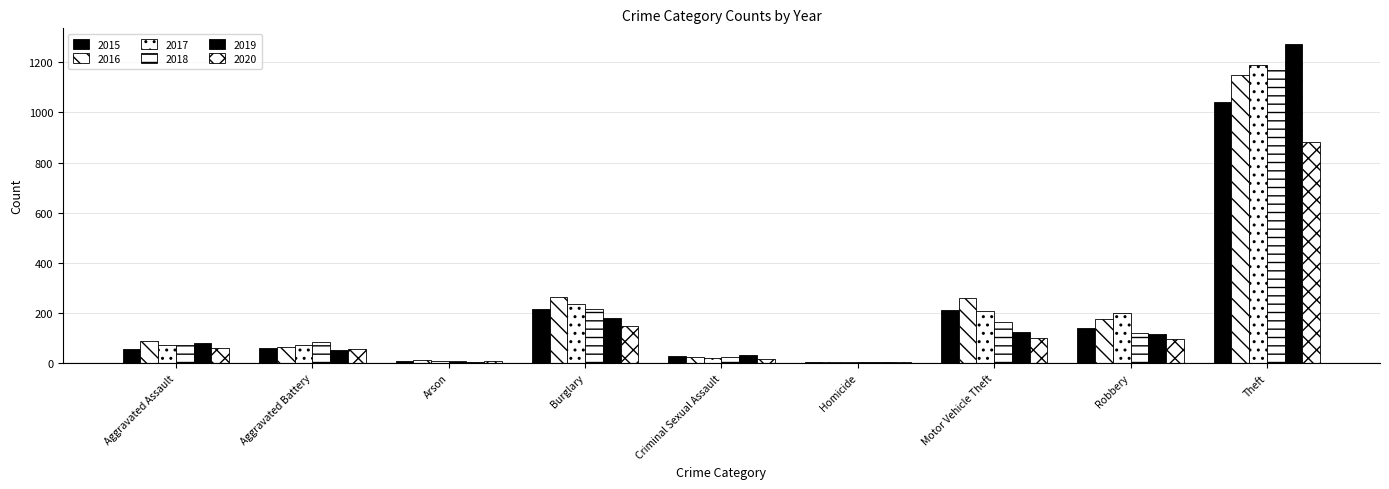

What is the difference between the maximum and minimum values in the 2019 series?

1268